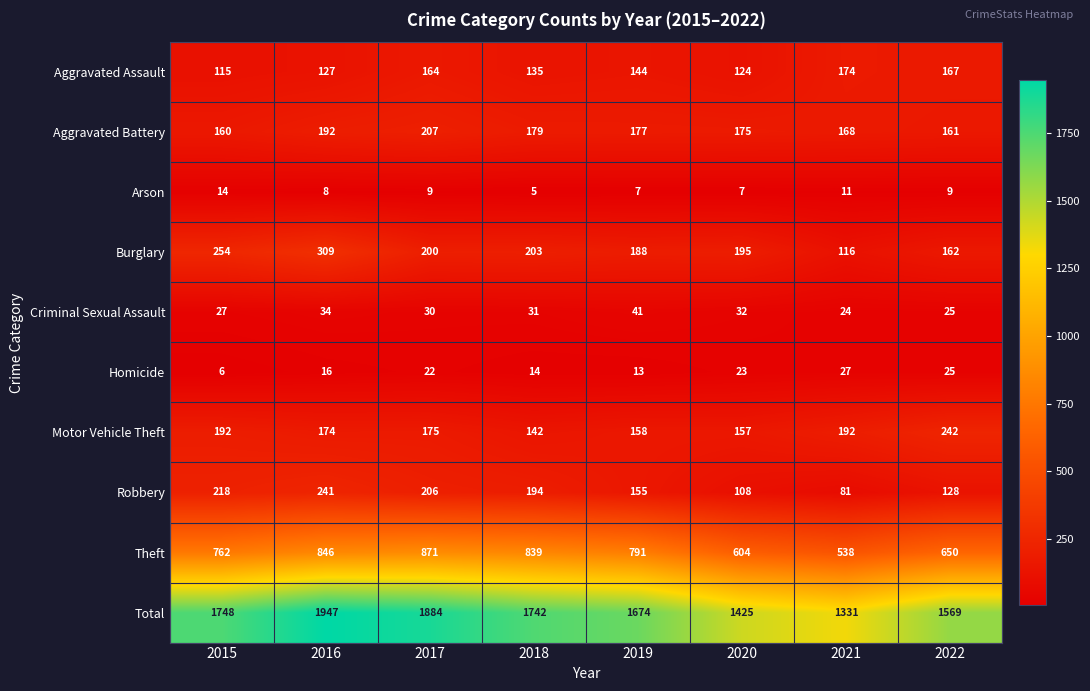

Between 2015 and 2017, which series saw the biggest shift?

Total